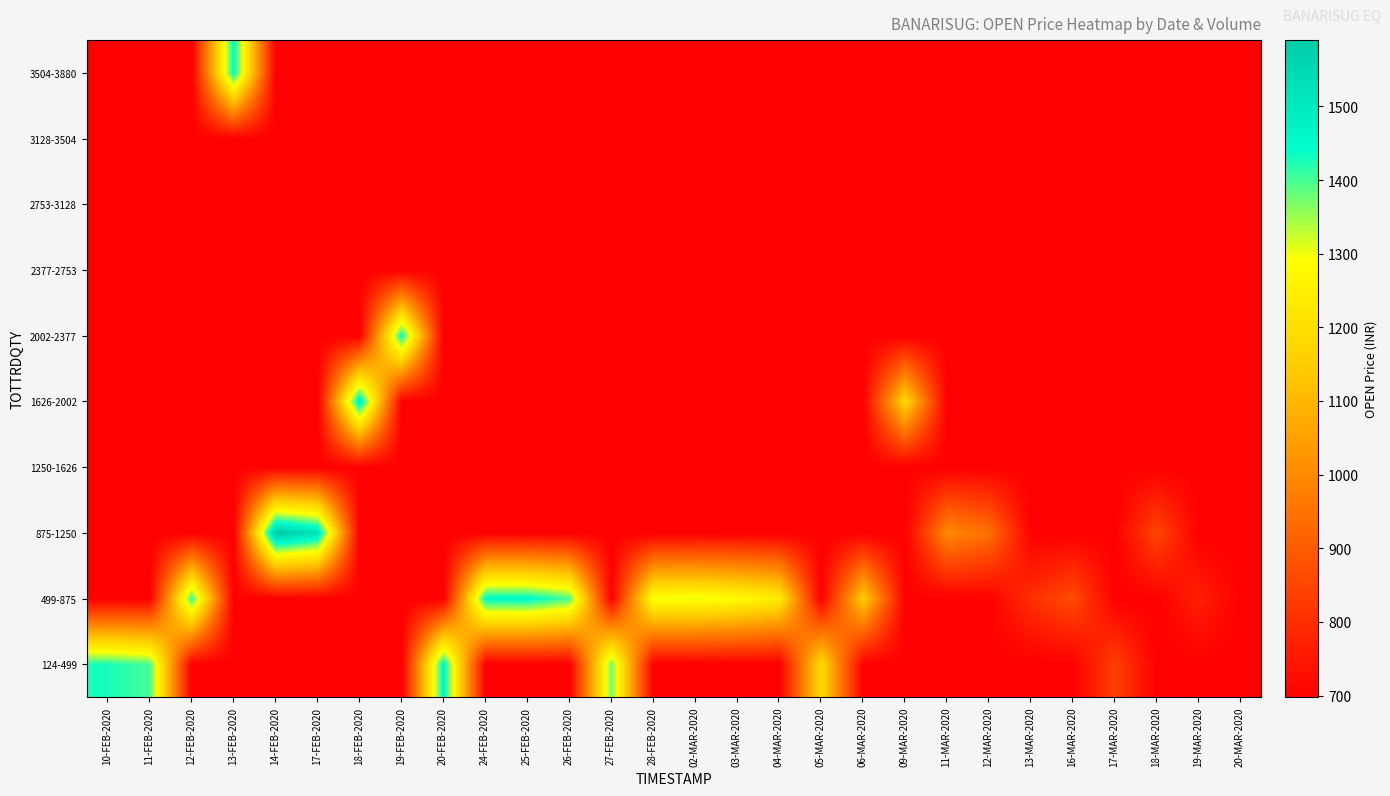

Reading left to right, extract all data points from this chart.

124-499: 10-FEB-2020=1429.0	11-FEB-2020=1400.0	12-FEB-2020=698.0	13-FEB-2020=698.0	14-FEB-2020=698.0	17-FEB-2020=698.0	18-FEB-2020=698.0	19-FEB-2020=698.0	20-FEB-2020=1465.0	24-FEB-2020=698.0	25-FEB-2020=698.0	26-FEB-2020=698.0	27-FEB-2020=1378.0	28-FEB-2020=698.0	02-MAR-2020=698.0	03-MAR-2020=698.0	04-MAR-2020=698.0	05-MAR-2020=1192.0	06-MAR-2020=698.0	09-MAR-2020=698.0	11-MAR-2020=698.0	12-MAR-2020=698.0	13-MAR-2020=698.0	16-MAR-2020=698.0	17-MAR-2020=839.0	18-MAR-2020=698.0	19-MAR-2020=698.0	20-MAR-2020=698.0
499-875: 10-FEB-2020=698.0	11-FEB-2020=698.0	12-FEB-2020=1414.0	13-FEB-2020=698.0	14-FEB-2020=698.0	17-FEB-2020=698.0	18-FEB-2020=698.0	19-FEB-2020=698.0	20-FEB-2020=698.0	24-FEB-2020=1453.8	25-FEB-2020=1455.0	26-FEB-2020=1399.0	27-FEB-2020=698.0	28-FEB-2020=1303.3	02-MAR-2020=1305.0	03-MAR-2020=1284.0	04-MAR-2020=1238.8	05-MAR-2020=698.0	06-MAR-2020=1152.0	09-MAR-2020=698.0	11-MAR-2020=698.0	12-MAR-2020=698.0	13-MAR-2020=800.0	16-MAR-2020=865.0	17-MAR-2020=698.0	18-MAR-2020=698.0	19-MAR-2020=768.6	20-MAR-2020=698.0
875-1250: 10-FEB-2020=698.0	11-FEB-2020=698.0	12-FEB-2020=698.0	13-FEB-2020=698.0	14-FEB-2020=1590.0	17-FEB-2020=1516.0	18-FEB-2020=698.0	19-FEB-2020=698.0	20-FEB-2020=698.0	24-FEB-2020=698.0	25-FEB-2020=698.0	26-FEB-2020=698.0	27-FEB-2020=698.0	28-FEB-2020=698.0	02-MAR-2020=698.0	03-MAR-2020=698.0	04-MAR-2020=698.0	05-MAR-2020=698.0	06-MAR-2020=698.0	09-MAR-2020=698.0	11-MAR-2020=1000.0	12-MAR-2020=943.1	13-MAR-2020=698.0	16-MAR-2020=698.0	17-MAR-2020=698.0	18-MAR-2020=852.0	19-MAR-2020=698.0	20-MAR-2020=698.0
1250-1626: 10-FEB-2020=698.0	11-FEB-2020=698.0	12-FEB-2020=698.0	13-FEB-2020=698.0	14-FEB-2020=698.0	17-FEB-2020=698.0	18-FEB-2020=698.0	19-FEB-2020=698.0	20-FEB-2020=698.0	24-FEB-2020=698.0	25-FEB-2020=698.0	26-FEB-2020=698.0	27-FEB-2020=698.0	28-FEB-2020=698.0	02-MAR-2020=698.0	03-MAR-2020=698.0	04-MAR-2020=698.0	05-MAR-2020=698.0	06-MAR-2020=698.0	09-MAR-2020=698.0	11-MAR-2020=698.0	12-MAR-2020=698.0	13-MAR-2020=698.0	16-MAR-2020=698.0	17-MAR-2020=698.0	18-MAR-2020=698.0	19-MAR-2020=698.0	20-MAR-2020=698.0
1626-2002: 10-FEB-2020=698.0	11-FEB-2020=698.0	12-FEB-2020=698.0	13-FEB-2020=698.0	14-FEB-2020=698.0	17-FEB-2020=698.0	18-FEB-2020=1495.5	19-FEB-2020=698.0	20-FEB-2020=698.0	24-FEB-2020=698.0	25-FEB-2020=698.0	26-FEB-2020=698.0	27-FEB-2020=698.0	28-FEB-2020=698.0	02-MAR-2020=698.0	03-MAR-2020=698.0	04-MAR-2020=698.0	05-MAR-2020=698.0	06-MAR-2020=698.0	09-MAR-2020=1180.0	11-MAR-2020=698.0	12-MAR-2020=698.0	13-MAR-2020=698.0	16-MAR-2020=698.0	17-MAR-2020=698.0	18-MAR-2020=698.0	19-MAR-2020=698.0	20-MAR-2020=698.0
2002-2377: 10-FEB-2020=698.0	11-FEB-2020=698.0	12-FEB-2020=698.0	13-FEB-2020=698.0	14-FEB-2020=698.0	17-FEB-2020=698.0	18-FEB-2020=698.0	19-FEB-2020=1447.5	20-FEB-2020=698.0	24-FEB-2020=698.0	25-FEB-2020=698.0	26-FEB-2020=698.0	27-FEB-2020=698.0	28-FEB-2020=698.0	02-MAR-2020=698.0	03-MAR-2020=698.0	04-MAR-2020=698.0	05-MAR-2020=698.0	06-MAR-2020=698.0	09-MAR-2020=698.0	11-MAR-2020=698.0	12-MAR-2020=698.0	13-MAR-2020=698.0	16-MAR-2020=698.0	17-MAR-2020=698.0	18-MAR-2020=698.0	19-MAR-2020=698.0	20-MAR-2020=698.0
2377-2753: 10-FEB-2020=698.0	11-FEB-2020=698.0	12-FEB-2020=698.0	13-FEB-2020=698.0	14-FEB-2020=698.0	17-FEB-2020=698.0	18-FEB-2020=698.0	19-FEB-2020=698.0	20-FEB-2020=698.0	24-FEB-2020=698.0	25-FEB-2020=698.0	26-FEB-2020=698.0	27-FEB-2020=698.0	28-FEB-2020=698.0	02-MAR-2020=698.0	03-MAR-2020=698.0	04-MAR-2020=698.0	05-MAR-2020=698.0	06-MAR-2020=698.0	09-MAR-2020=698.0	11-MAR-2020=698.0	12-MAR-2020=698.0	13-MAR-2020=698.0	16-MAR-2020=698.0	17-MAR-2020=698.0	18-MAR-2020=698.0	19-MAR-2020=698.0	20-MAR-2020=698.0
2753-3128: 10-FEB-2020=698.0	11-FEB-2020=698.0	12-FEB-2020=698.0	13-FEB-2020=698.0	14-FEB-2020=698.0	17-FEB-2020=698.0	18-FEB-2020=698.0	19-FEB-2020=698.0	20-FEB-2020=698.0	24-FEB-2020=698.0	25-FEB-2020=698.0	26-FEB-2020=698.0	27-FEB-2020=698.0	28-FEB-2020=698.0	02-MAR-2020=698.0	03-MAR-2020=698.0	04-MAR-2020=698.0	05-MAR-2020=698.0	06-MAR-2020=698.0	09-MAR-2020=698.0	11-MAR-2020=698.0	12-MAR-2020=698.0	13-MAR-2020=698.0	16-MAR-2020=698.0	17-MAR-2020=698.0	18-MAR-2020=698.0	19-MAR-2020=698.0	20-MAR-2020=698.0
3128-3504: 10-FEB-2020=698.0	11-FEB-2020=698.0	12-FEB-2020=698.0	13-FEB-2020=698.0	14-FEB-2020=698.0	17-FEB-2020=698.0	18-FEB-2020=698.0	19-FEB-2020=698.0	20-FEB-2020=698.0	24-FEB-2020=698.0	25-FEB-2020=698.0	26-FEB-2020=698.0	27-FEB-2020=698.0	28-FEB-2020=698.0	02-MAR-2020=698.0	03-MAR-2020=698.0	04-MAR-2020=698.0	05-MAR-2020=698.0	06-MAR-2020=698.0	09-MAR-2020=698.0	11-MAR-2020=698.0	12-MAR-2020=698.0	13-MAR-2020=698.0	16-MAR-2020=698.0	17-MAR-2020=698.0	18-MAR-2020=698.0	19-MAR-2020=698.0	20-MAR-2020=698.0
3504-3880: 10-FEB-2020=698.0	11-FEB-2020=698.0	12-FEB-2020=698.0	13-FEB-2020=1450.2	14-FEB-2020=698.0	17-FEB-2020=698.0	18-FEB-2020=698.0	19-FEB-2020=698.0	20-FEB-2020=698.0	24-FEB-2020=698.0	25-FEB-2020=698.0	26-FEB-2020=698.0	27-FEB-2020=698.0	28-FEB-2020=698.0	02-MAR-2020=698.0	03-MAR-2020=698.0	04-MAR-2020=698.0	05-MAR-2020=698.0	06-MAR-2020=698.0	09-MAR-2020=698.0	11-MAR-2020=698.0	12-MAR-2020=698.0	13-MAR-2020=698.0	16-MAR-2020=698.0	17-MAR-2020=698.0	18-MAR-2020=698.0	19-MAR-2020=698.0	20-MAR-2020=698.0